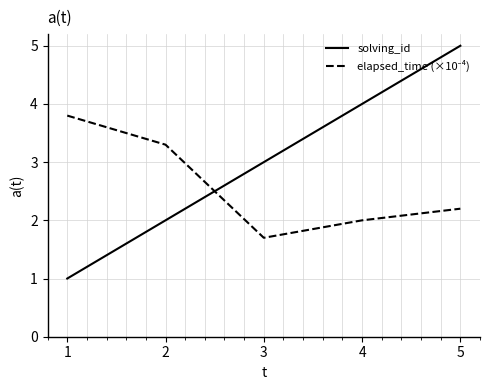

What is the difference between the highest and lowest values at 2?

1.3